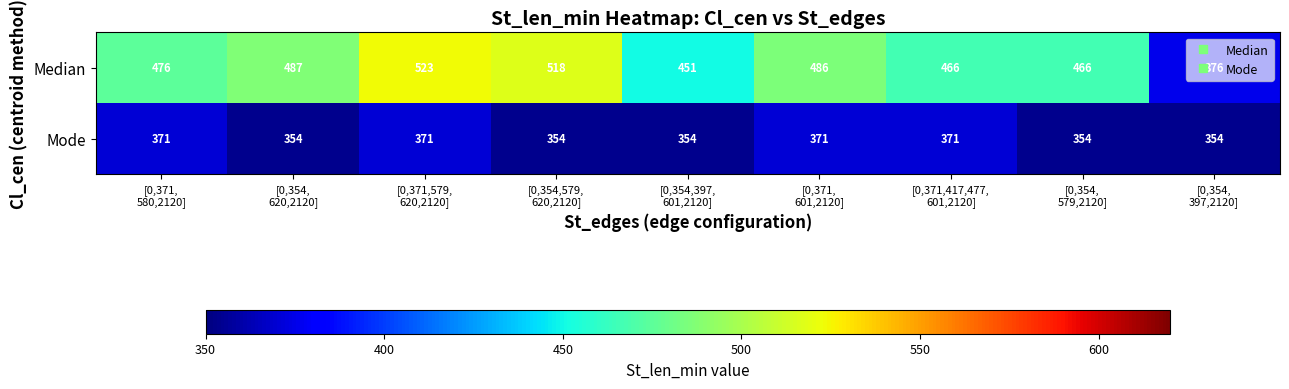

What is the difference between the highest and lowest values at [0,354,
579,2120]?

112